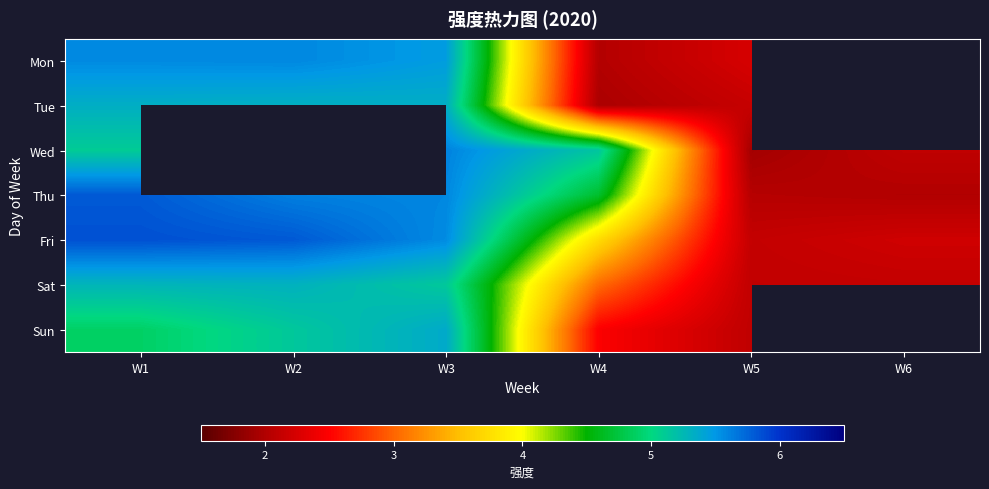

What is the difference between the maximum and minimum values in the Fri series?

3.7